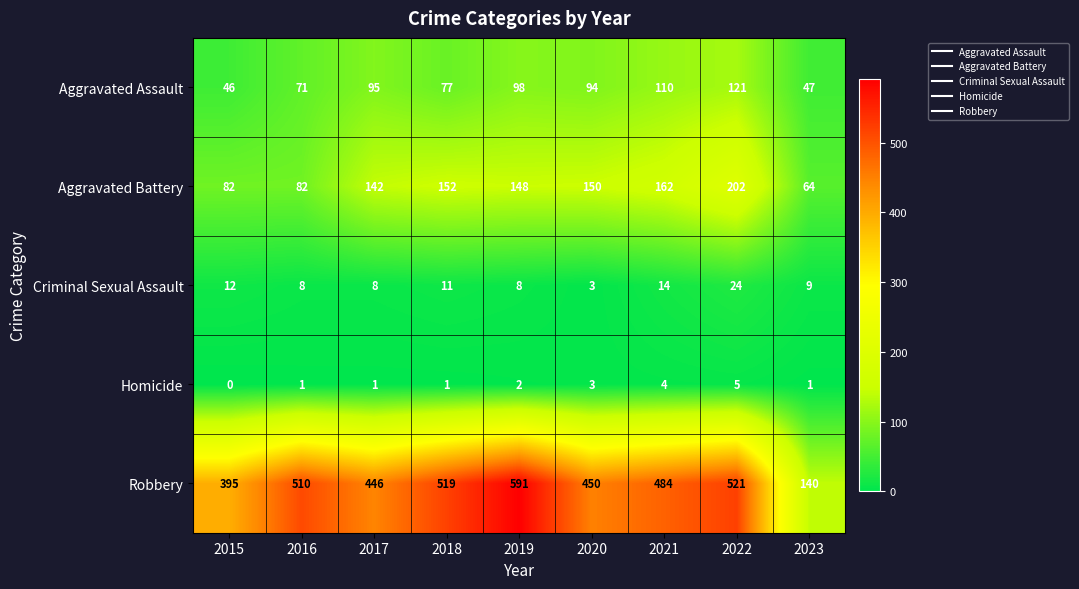

What is the spread (max minus min) of values at 2022?

516